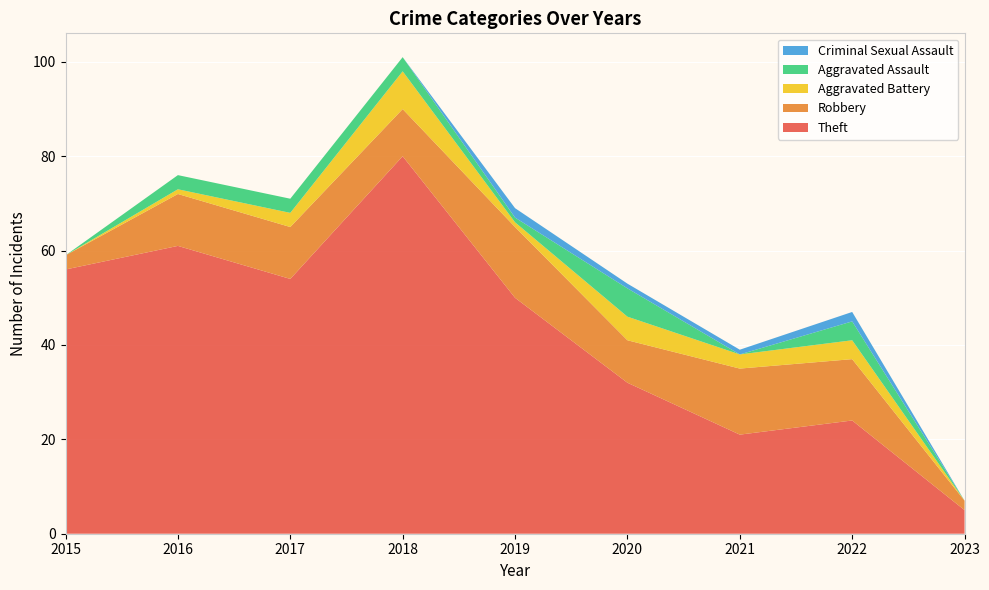

Reading left to right, transcribe all the data shown in this chart.

Theft: 2015=56	2016=61	2017=54	2018=80	2019=50	2020=32	2021=21	2022=24	2023=5
Robbery: 2015=3	2016=11	2017=11	2018=10	2019=15	2020=9	2021=14	2022=13	2023=2
Aggravated Battery: 2015=0	2016=1	2017=3	2018=8	2019=1	2020=5	2021=3	2022=4	2023=0
Aggravated Assault: 2015=0	2016=3	2017=3	2018=3	2019=1	2020=6	2021=0	2022=4	2023=0
Criminal Sexual Assault: 2015=0	2016=0	2017=0	2018=0	2019=2	2020=1	2021=1	2022=2	2023=0